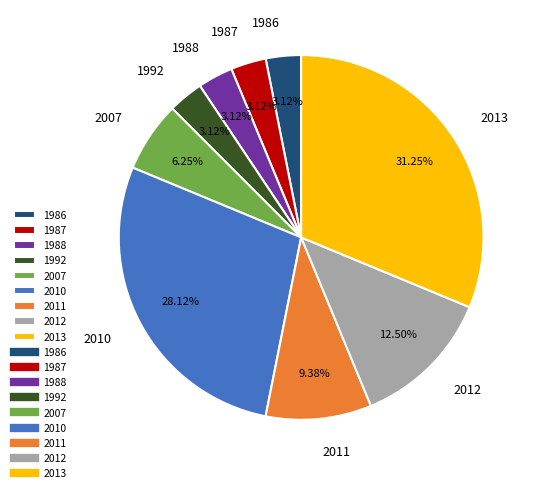

How many slices are in this pie chart?

9